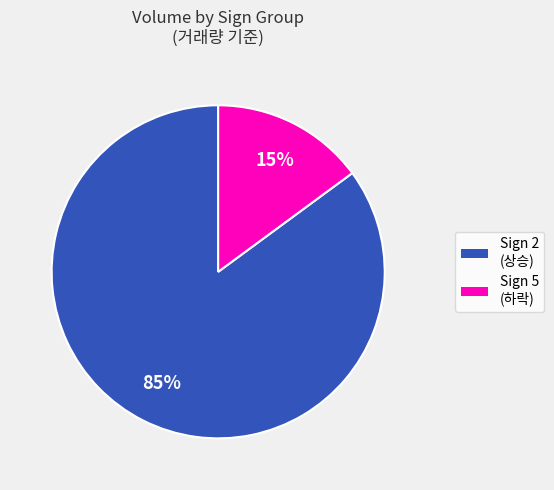

How many slices are in this pie chart?

2